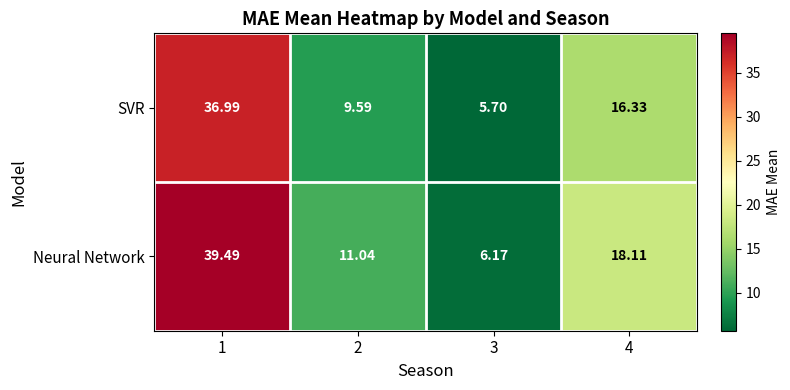

List the series in order of their peak value, highest first.

Neural Network, SVR